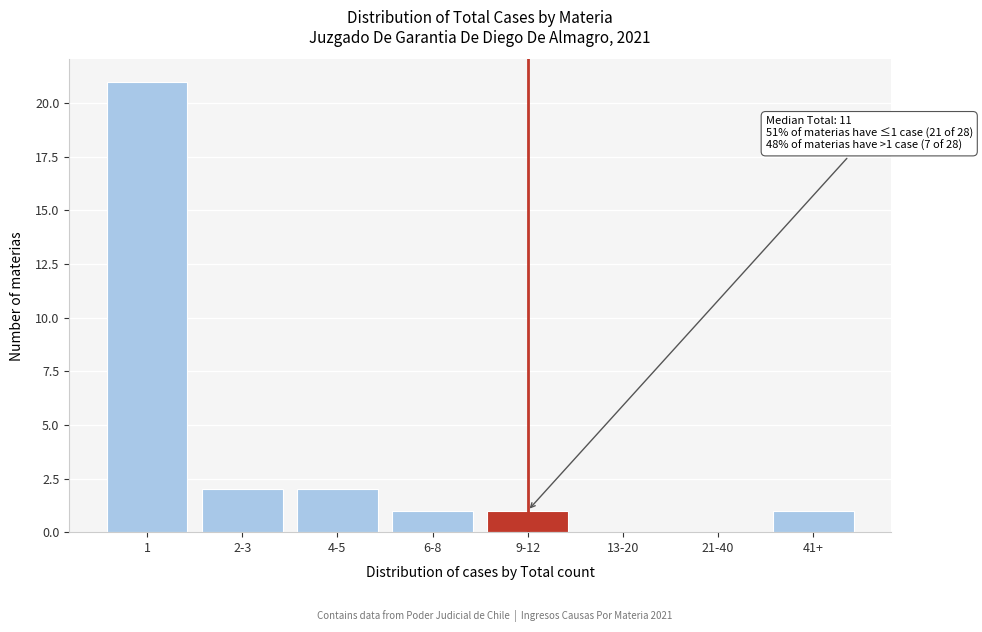

Reading left to right, extract all data points from this chart.

1=21	2-3=2	4-5=2	6-8=1	9-12=1	13-20=0	21-40=0	41+=1